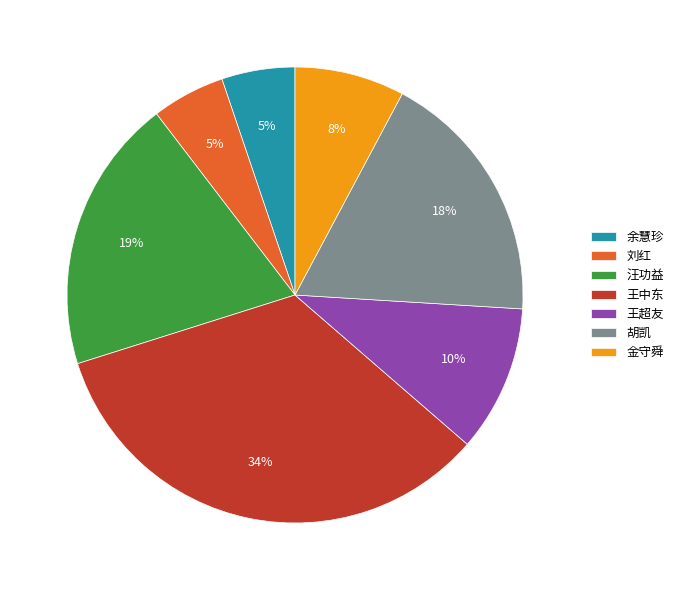

Is there a majority slice in this chart?

No